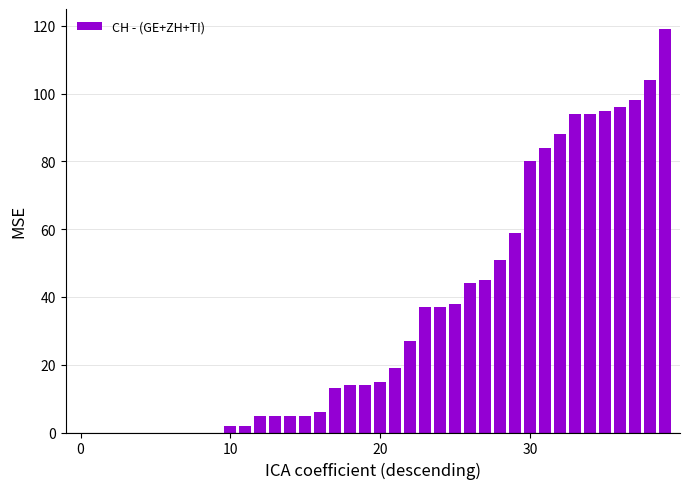

What is the maximum value shown in the chart?

119